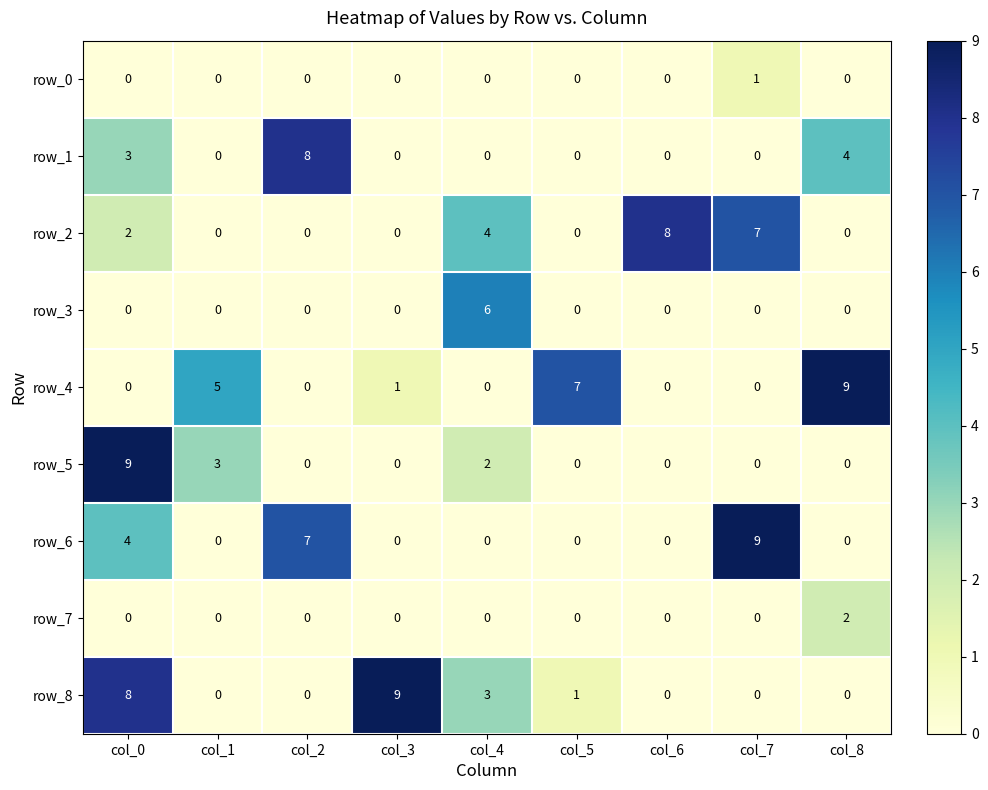

At which category is the sum across all series the highest?

col_0